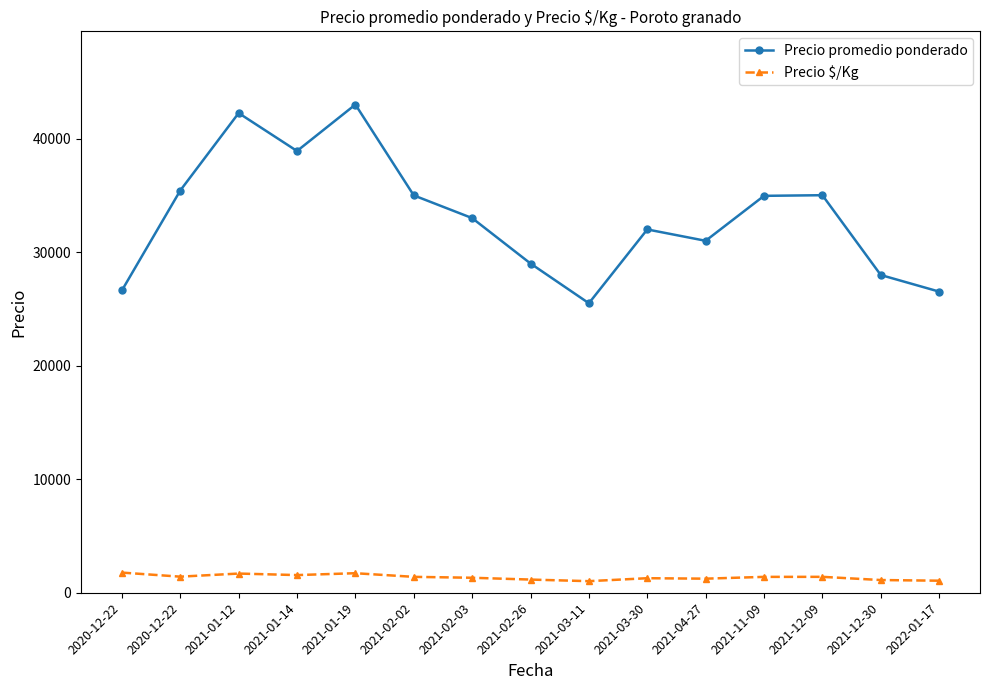

Which has a higher value, 2021-11-09 or 2021-03-30?

2021-11-09